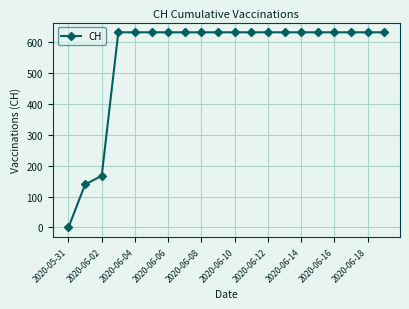

What is the average value?

552